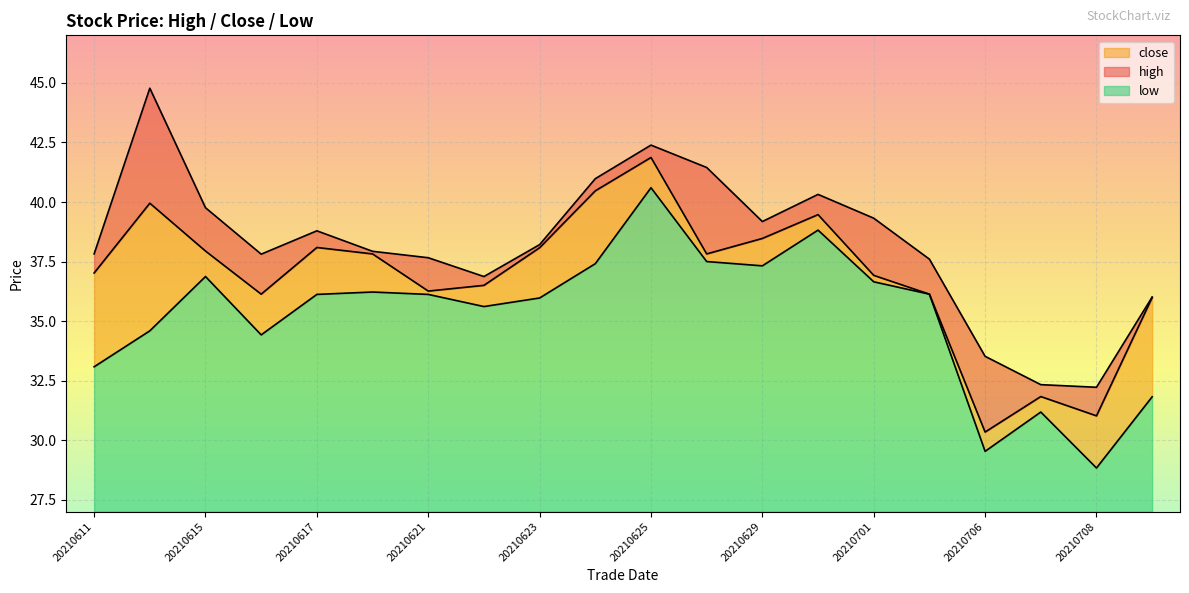

Read the close value at 20210707.

31.8